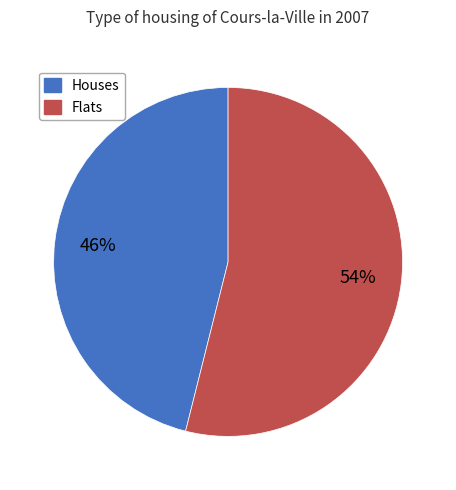

Is there a majority slice in this chart?

Yes